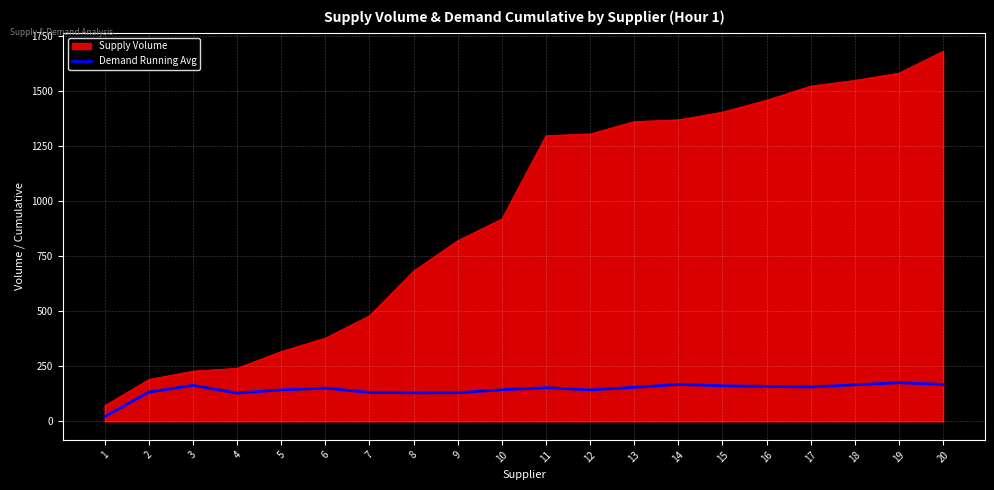

What is the total value across all series at 5?

459.8